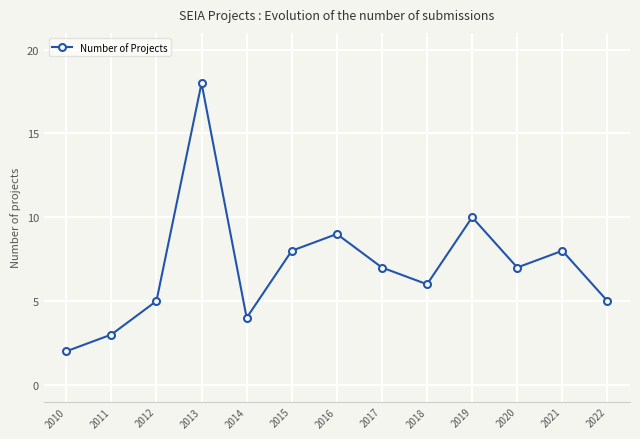

What is the minimum value shown in the chart?

2